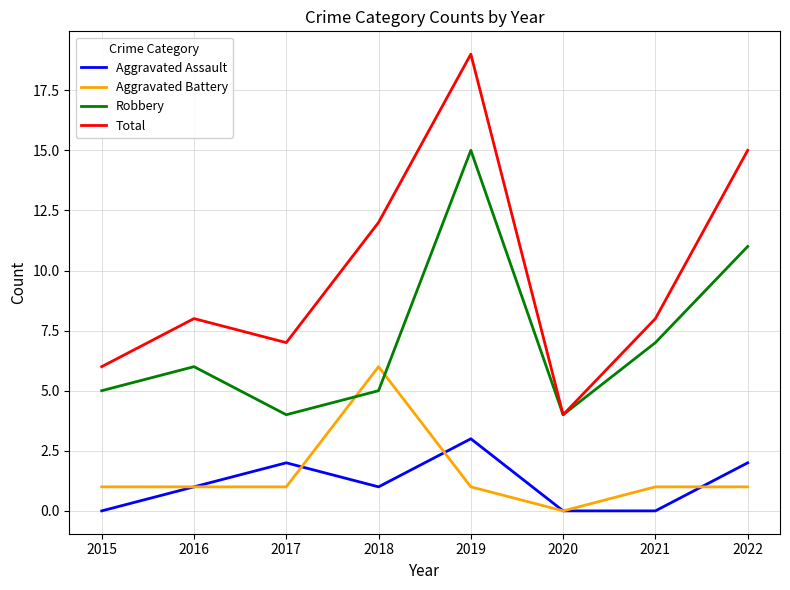

Is the value of Robbery at 2016 greater than the value of Aggravated Battery at 2017?

Yes